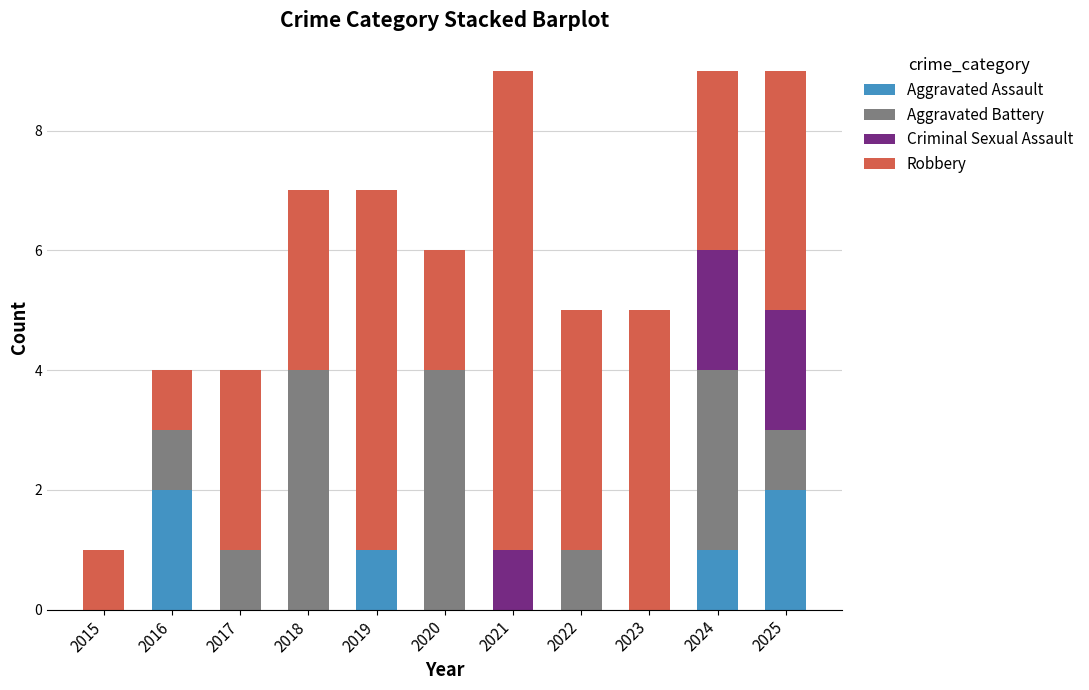

The Aggravated Assault series shows 2 at 2025. True or false?

True